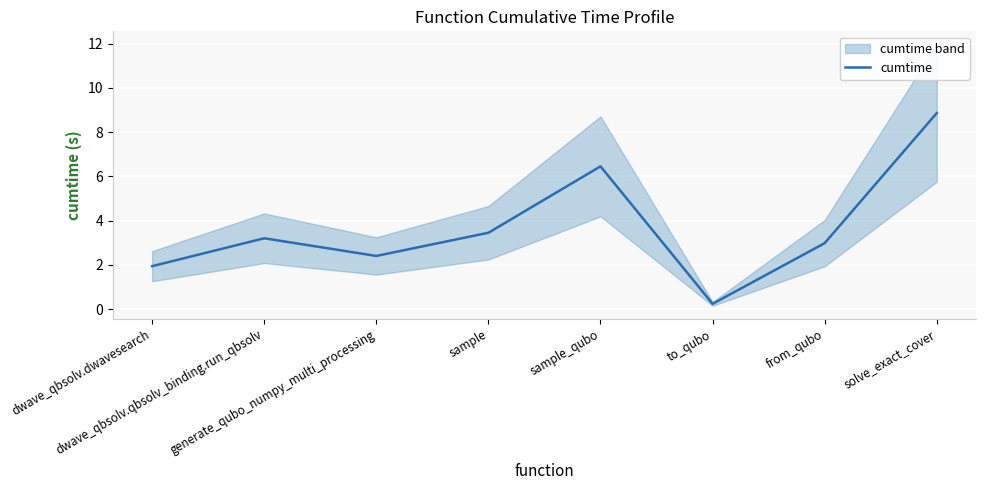

Rank the categories by value from lowest to highest.

to_qubo, dwave_qbsolv.dwavesearch, generate_qubo_numpy_multi_processing, from_qubo, dwave_qbsolv.qbsolv_binding.run_qbsolv, sample, sample_qubo, solve_exact_cover